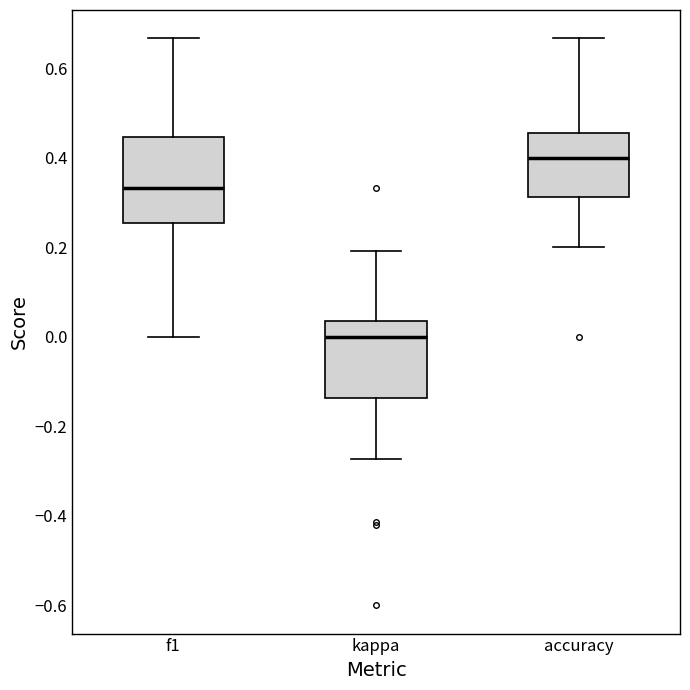

Which box has the highest median line?

accuracy